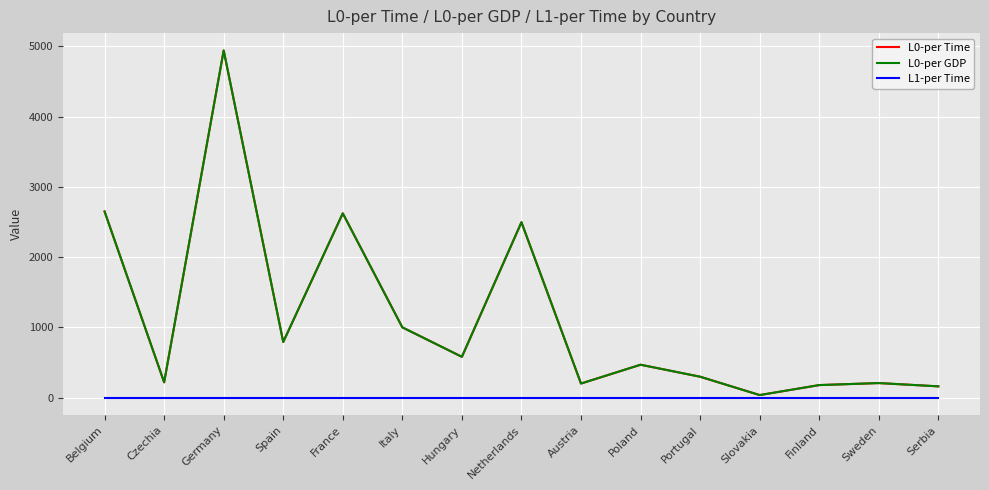

List the series in order of their peak value, highest first.

L0-per Time, L0-per GDP, L1-per Time